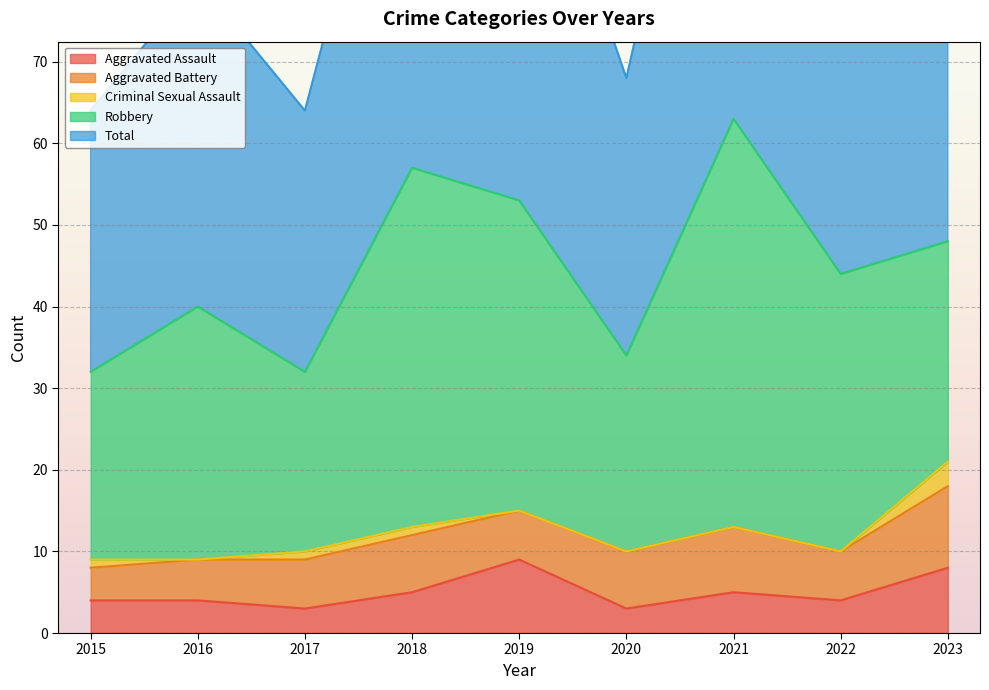

True or false: Aggravated Assault has a value of 4 at 2016.

True